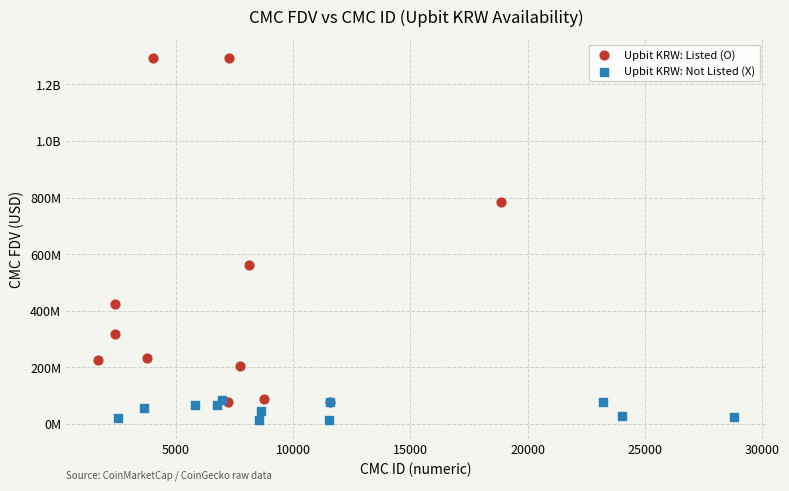

What are all the series names shown in the legend?

Upbit KRW: Listed (O), Upbit KRW: Not Listed (X)